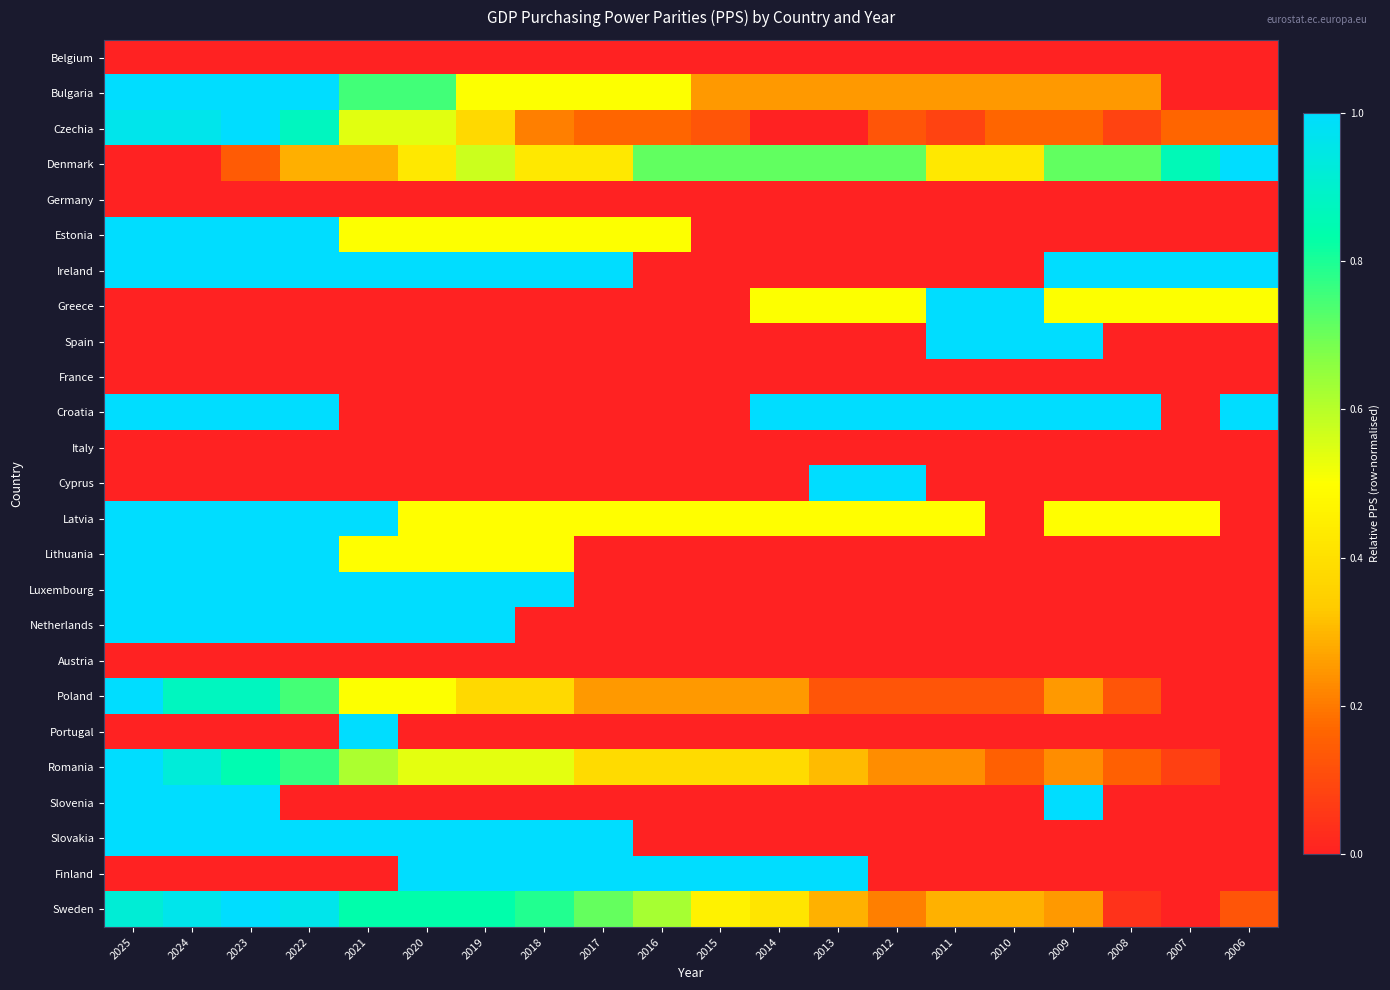

Which label corresponds to the smallest value in the chart?

2025